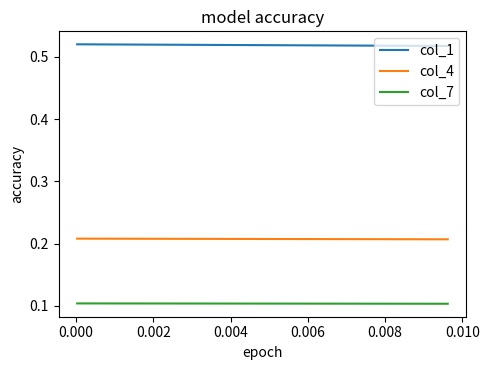

Rank the series by their maximum value, from highest to lowest.

col_1, col_4, col_7